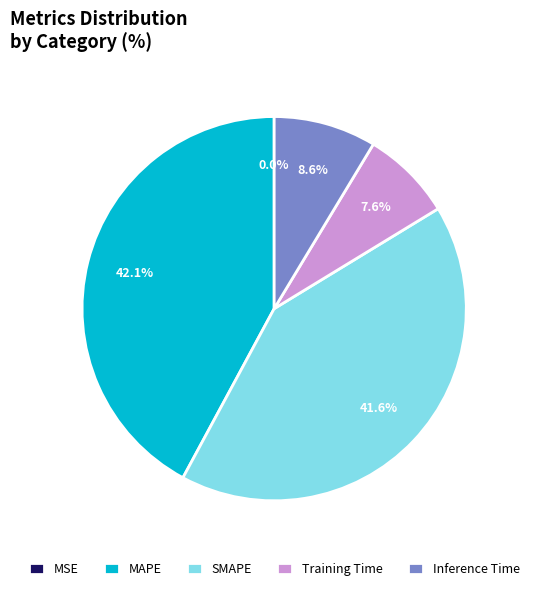

Combined, do SMAPE and Training Time account for over 50%?

No